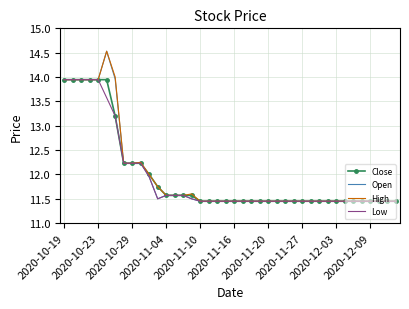

What is the maximum value for High?

14.5